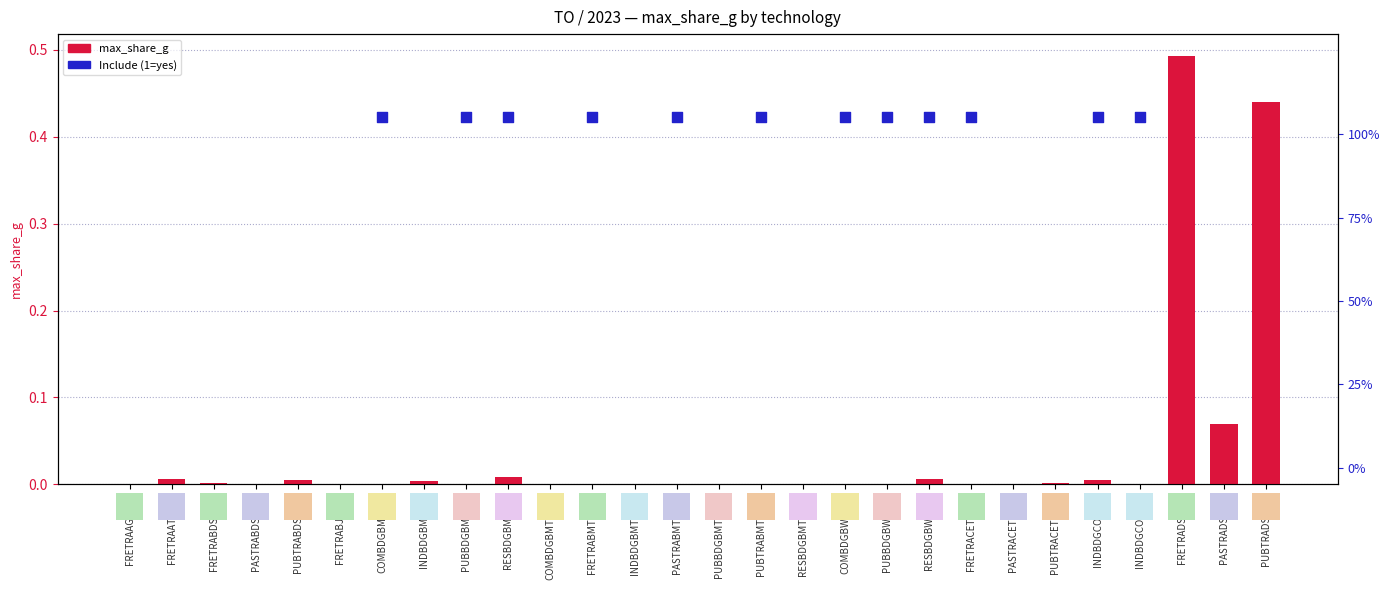

Between INDBDGCOKIMP and PASTRADSLIMP, which is larger?

PASTRADSLIMP